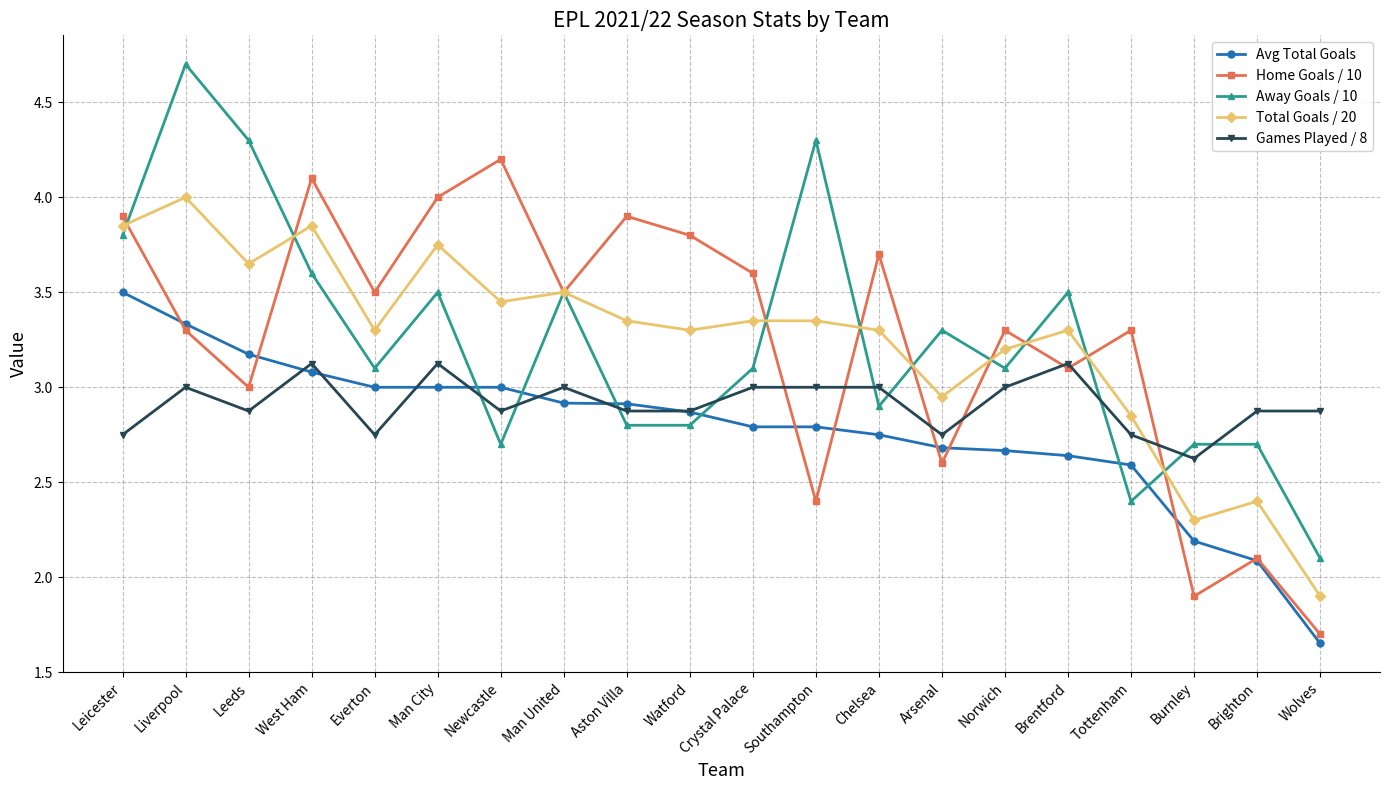

Is the value of Total Goals / 20 at Chelsea greater than the value of Avg Total Goals at Wolves?

Yes